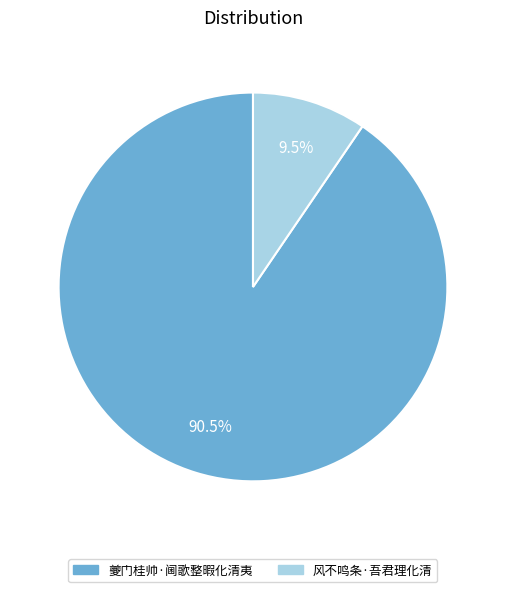

What is the largest slice in the pie chart?

夔门桂帅·阃歌整暇化清夷